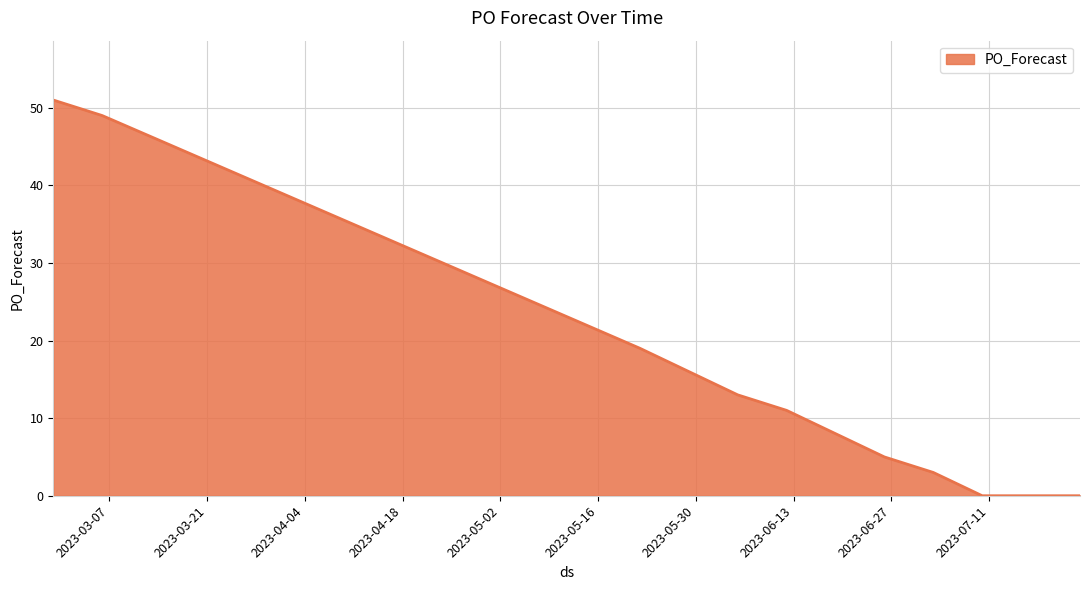

Does the chart have visible grid lines?

Yes